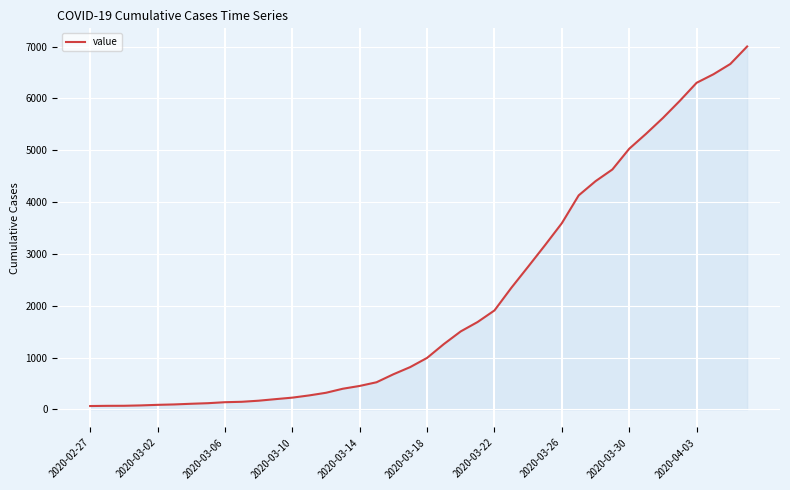

What is the maximum value shown in the chart?

7004